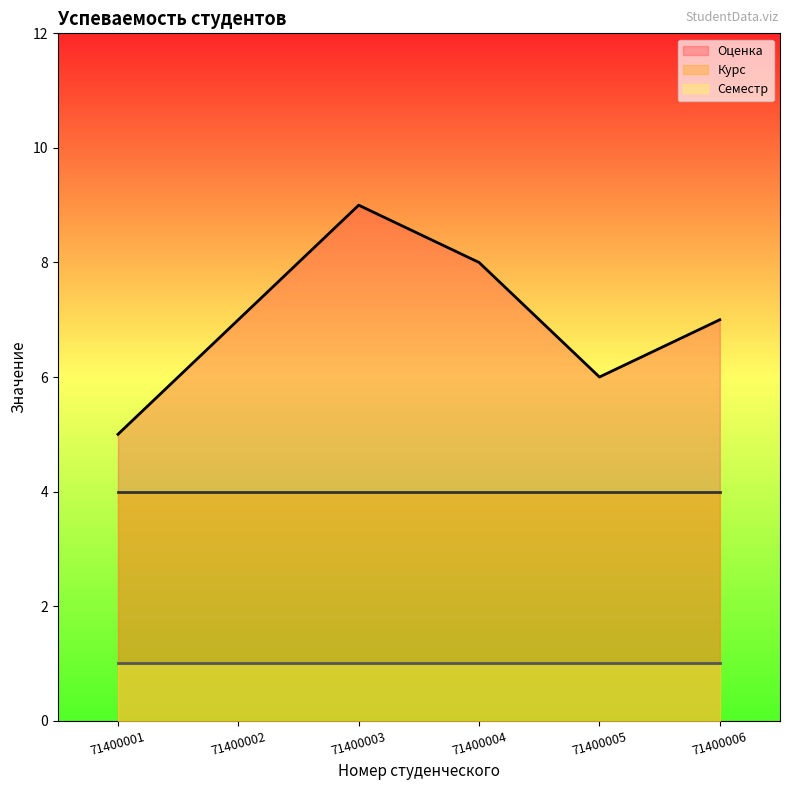

Rank the categories by Семестр value from lowest to highest.

71400001, 71400002, 71400003, 71400004, 71400005, 71400006